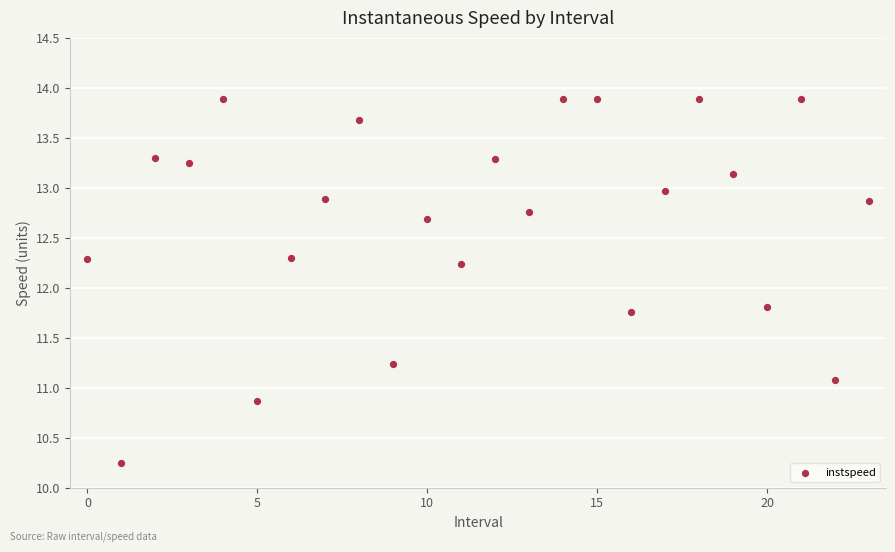

What Y value in the scatter plot is closest to 12?

11.8